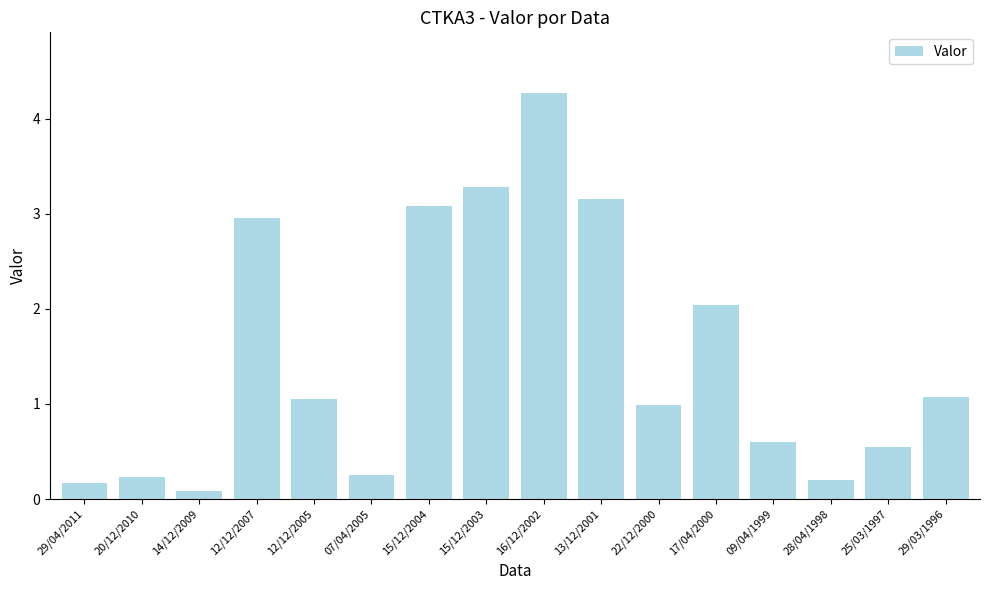

What is the sum of the values at 25/03/1997 and 13/12/2001?

3.7